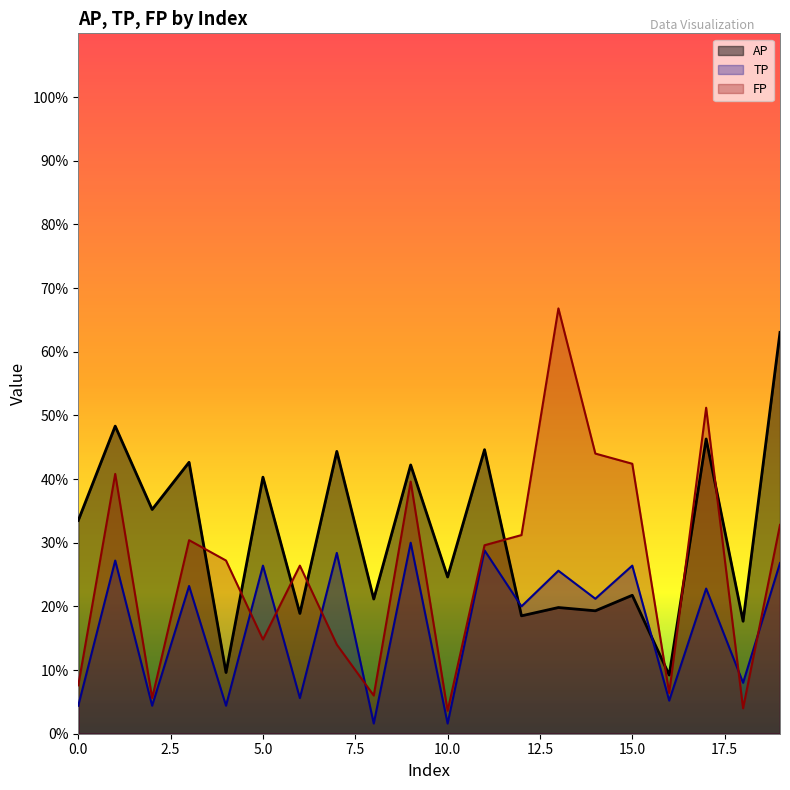

How many lines are shown in the chart?

3